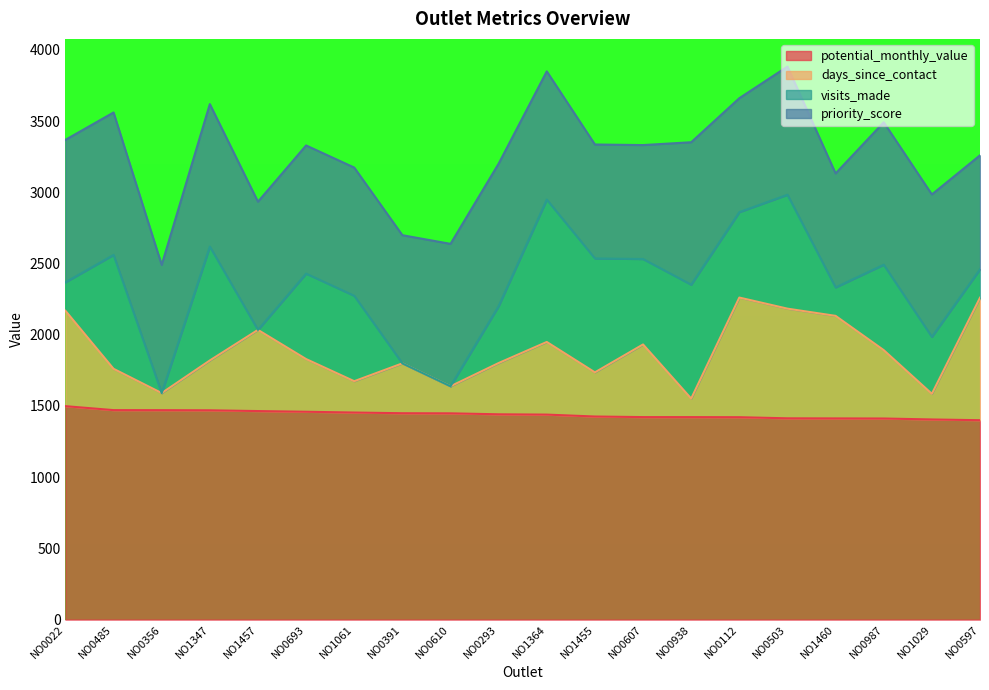

True or false: potential_monthly_value has a value of 1471.0 at NO0485.

True